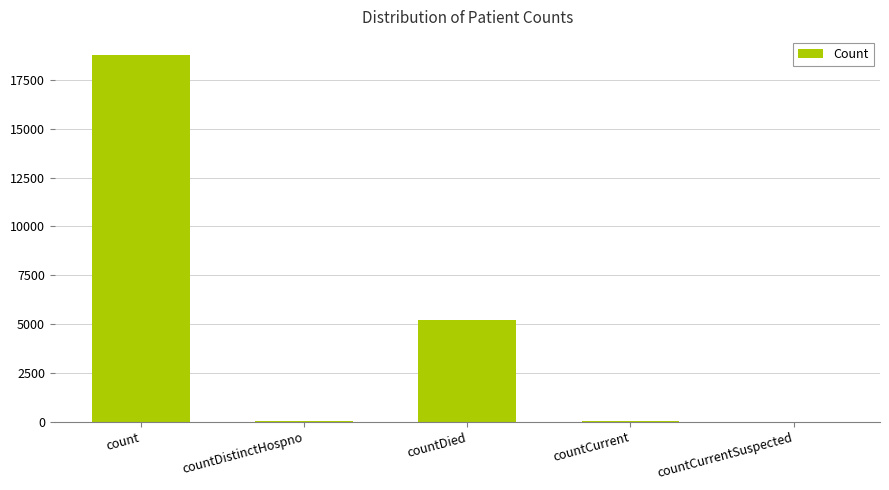

What is the sum of all values?

24014